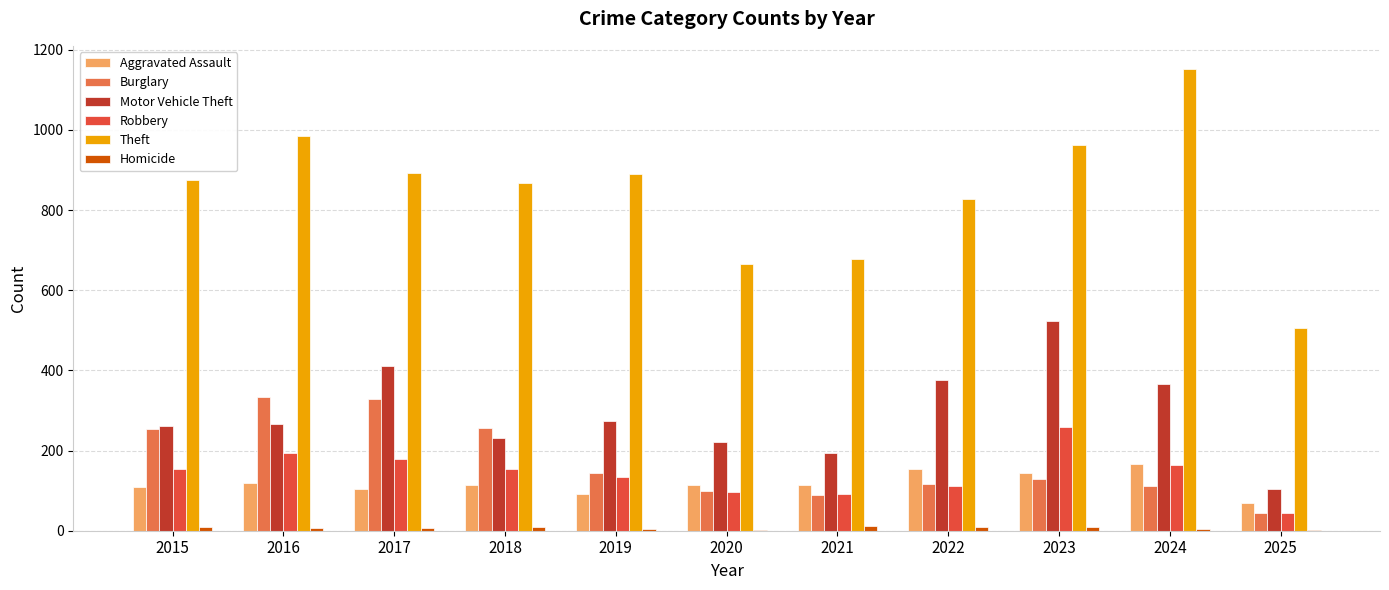

What is the maximum value shown in the chart?

1152